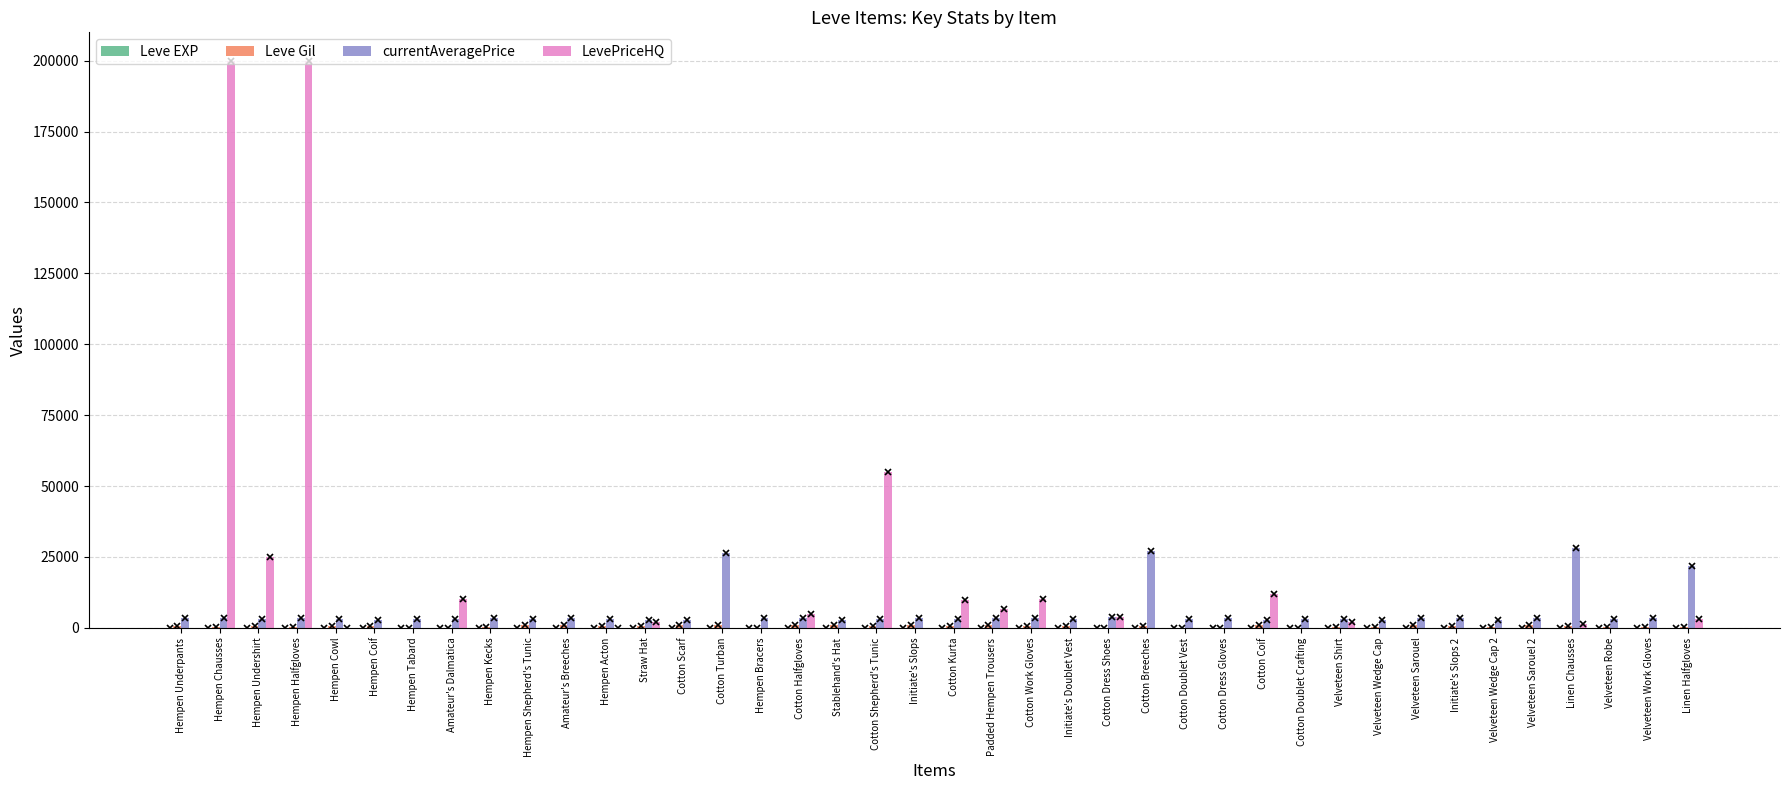

What is the highest value of the LevePriceHQ series?

200000